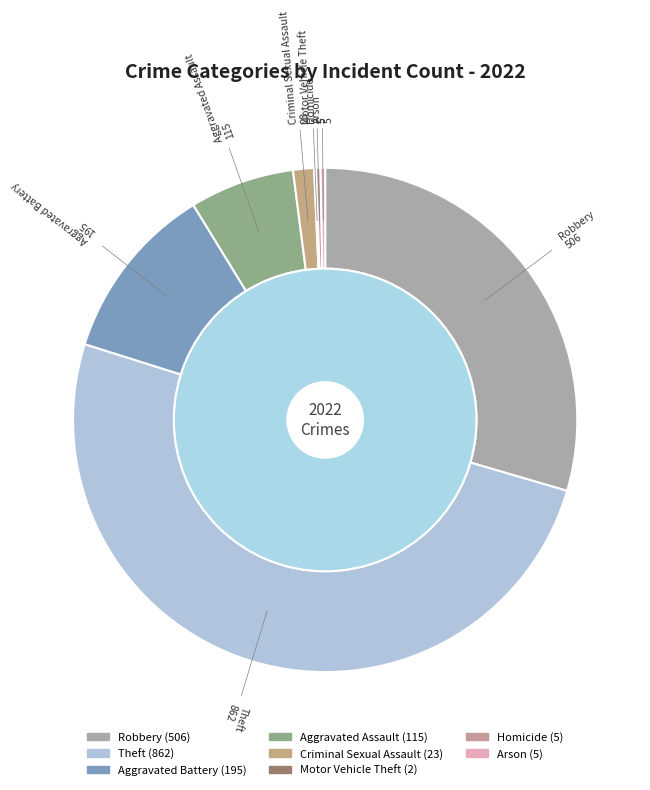

Is there any slice that represents more than half of the pie?

Yes